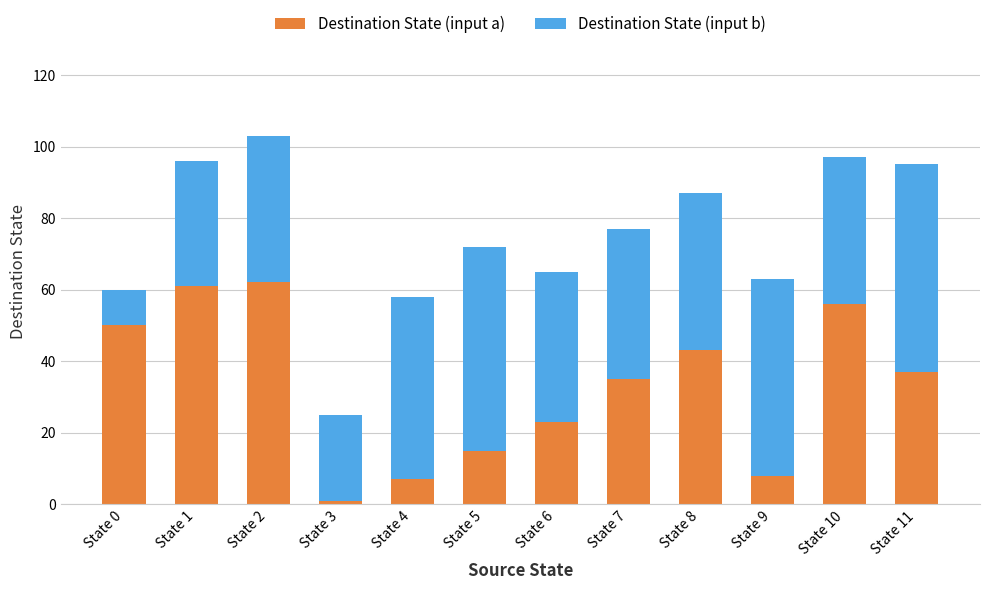

Where is Destination State (input a) nearest to the value 31?

State 7